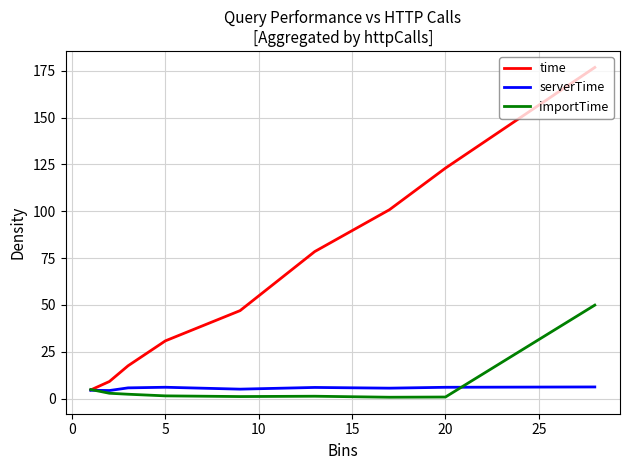

What is the maximum value for importTime?

49.9